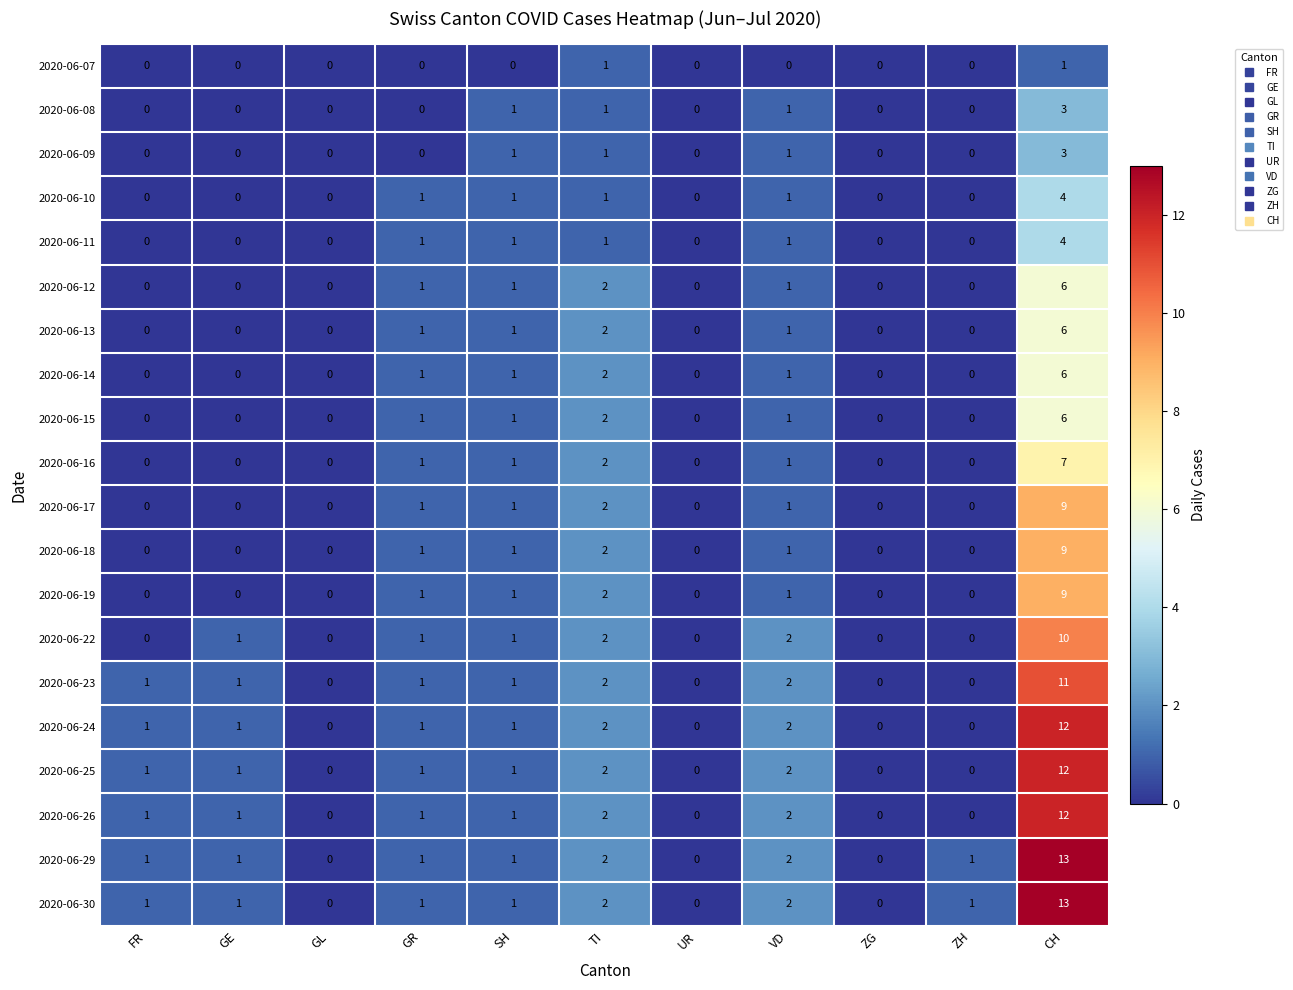

What is the maximum value shown in the chart?

13